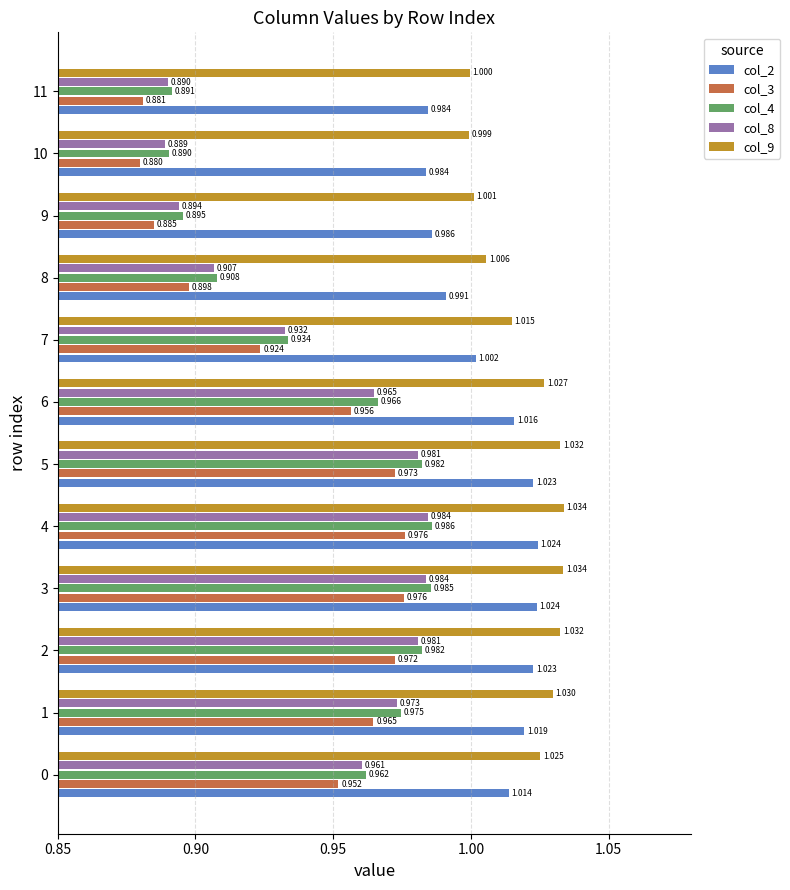

What is the label of the 3rd bar from the right?

9